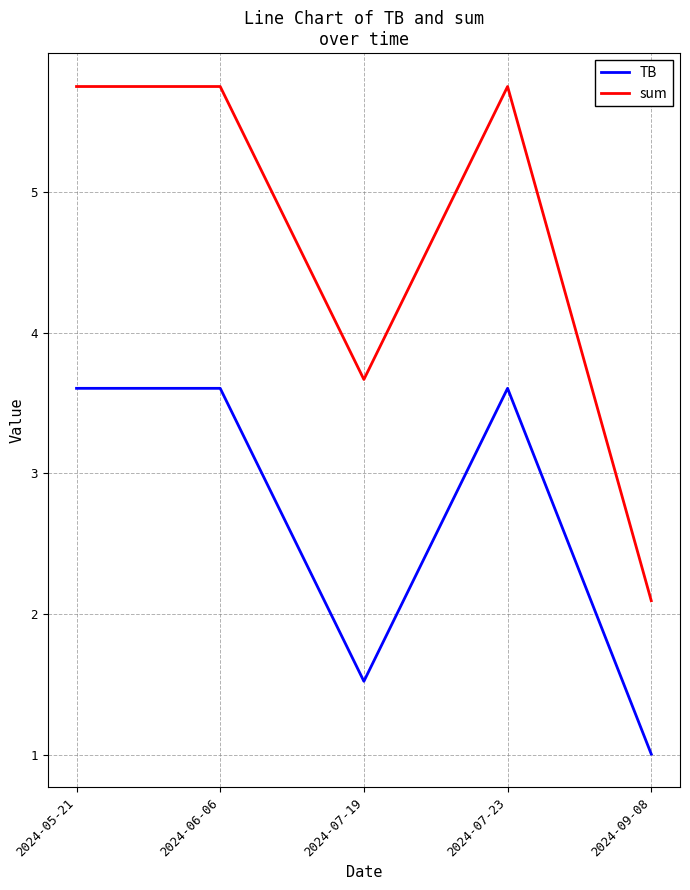

Between 2024-07-19 and 2024-05-21, which series saw the biggest shift?

TB